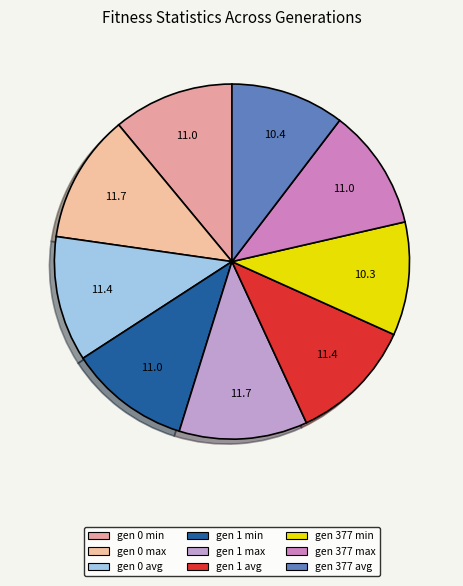

Between gen 377 avg and gen 1 max, which is larger?

gen 1 max